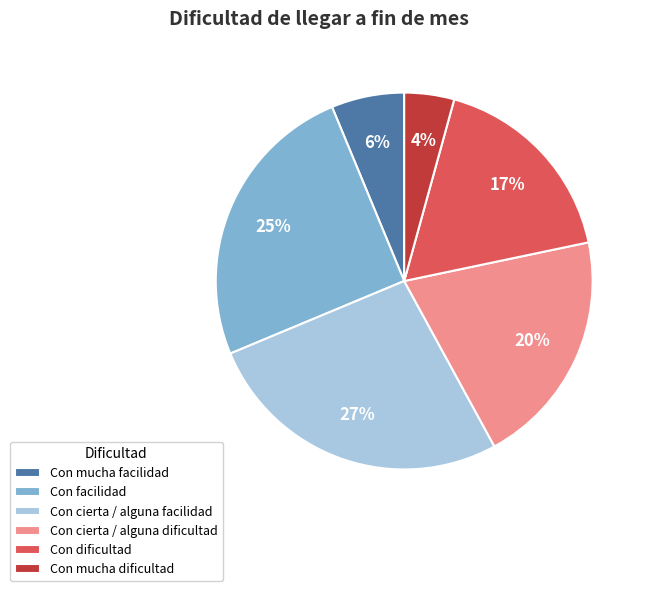

What is the ratio of the value at Con cierta / alguna dificultad to the value at Con dificultad?

1.2